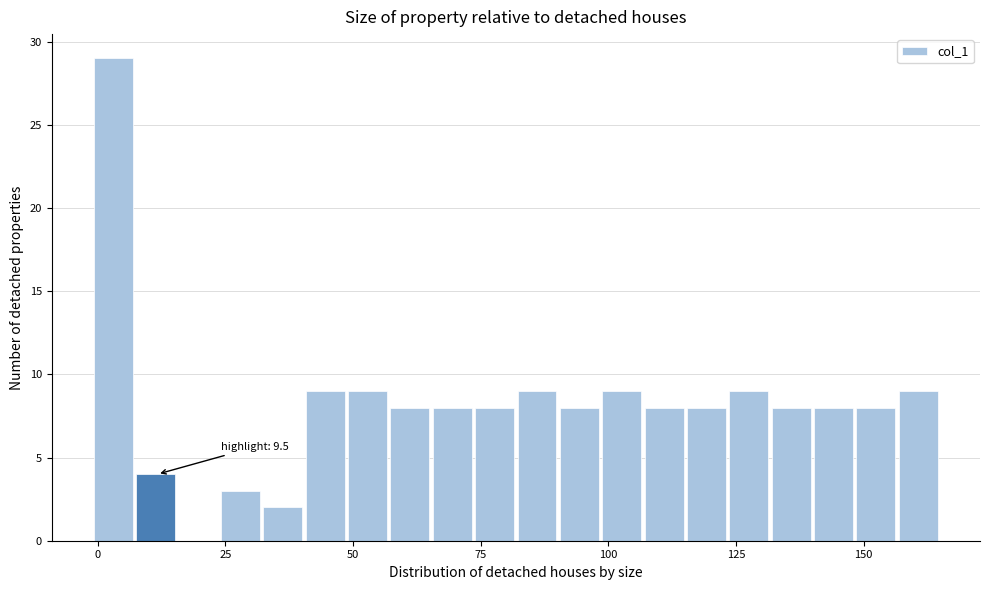

Around what value on the x-axis is the tallest bar? Give the approximate position of its centre, as read against the axis.

5